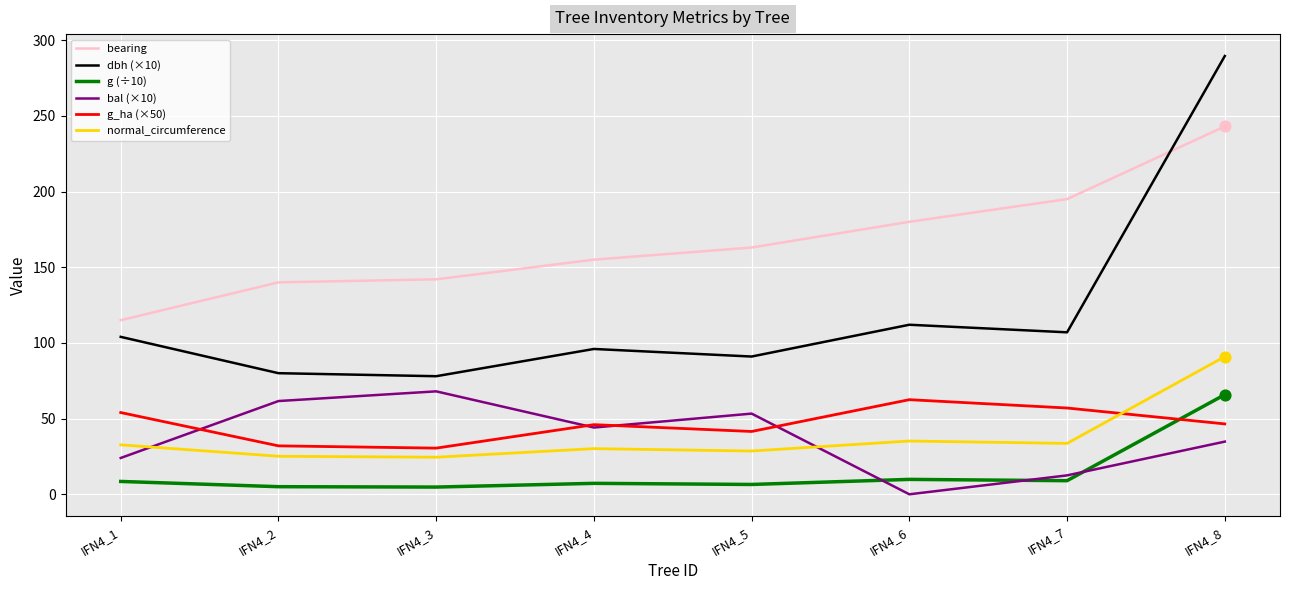

Which series has the largest total across all categories?

bearing